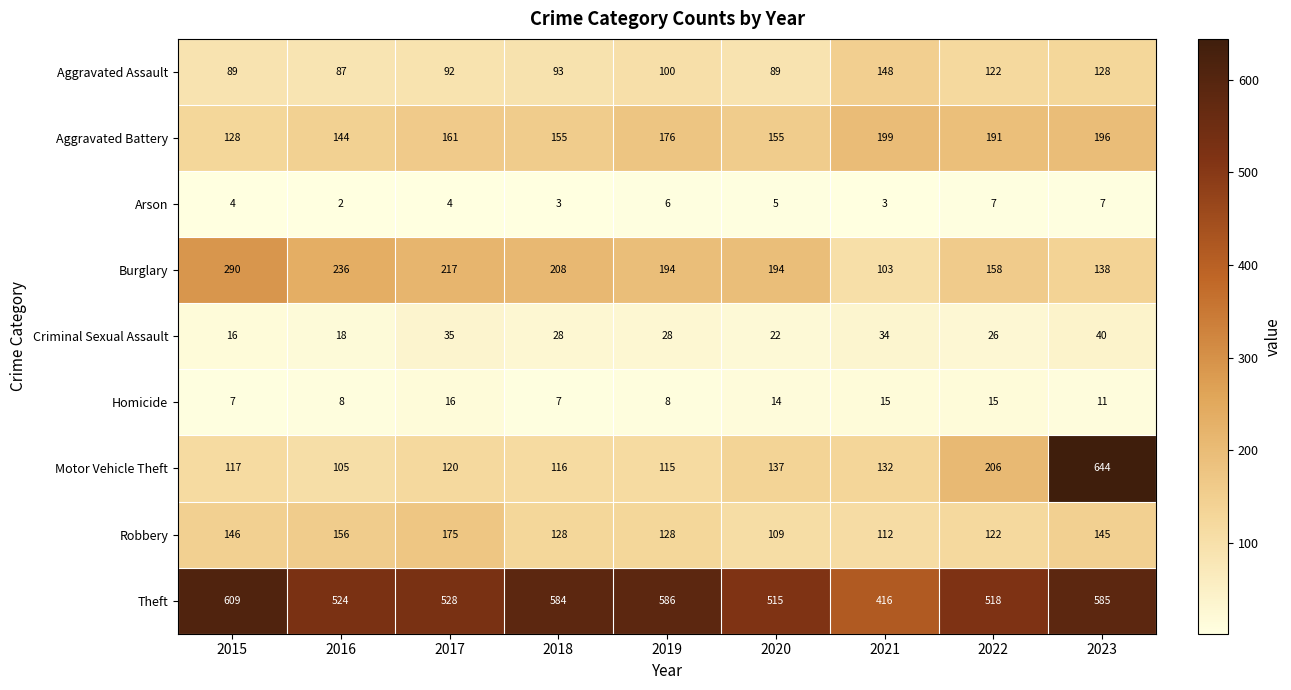

Where is Aggravated Assault nearest to the value 117?

2022